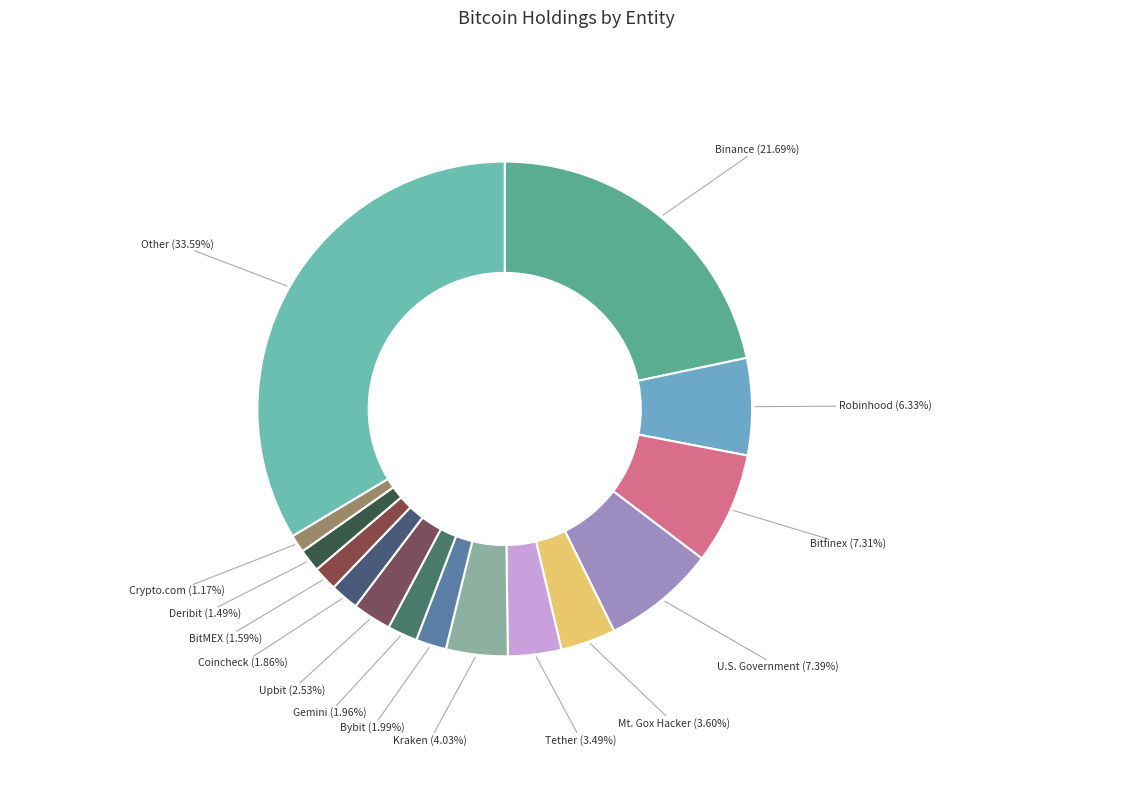

Does Other account for over 50% of the chart?

No